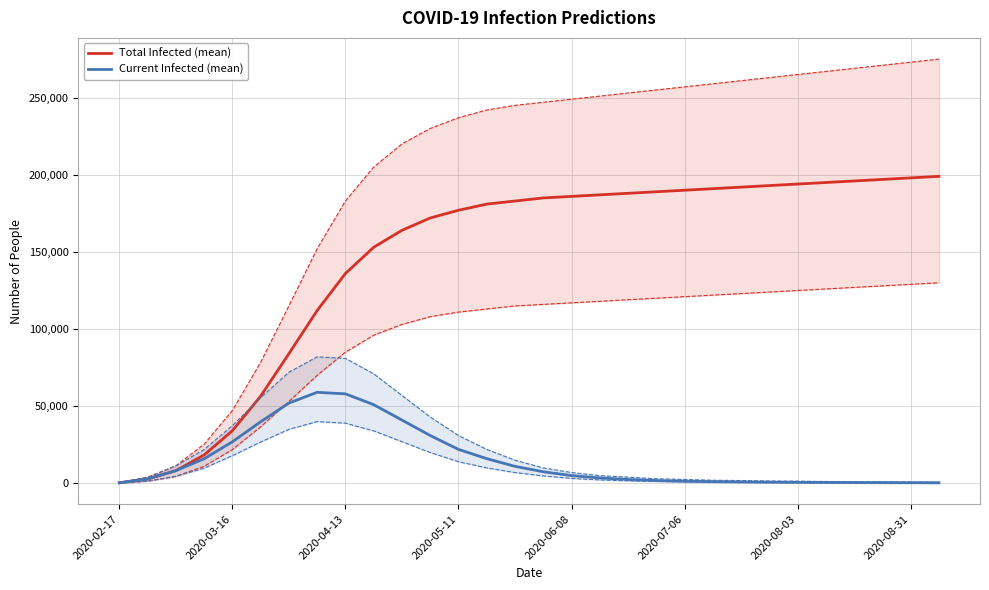

How many data points does each series have?

30